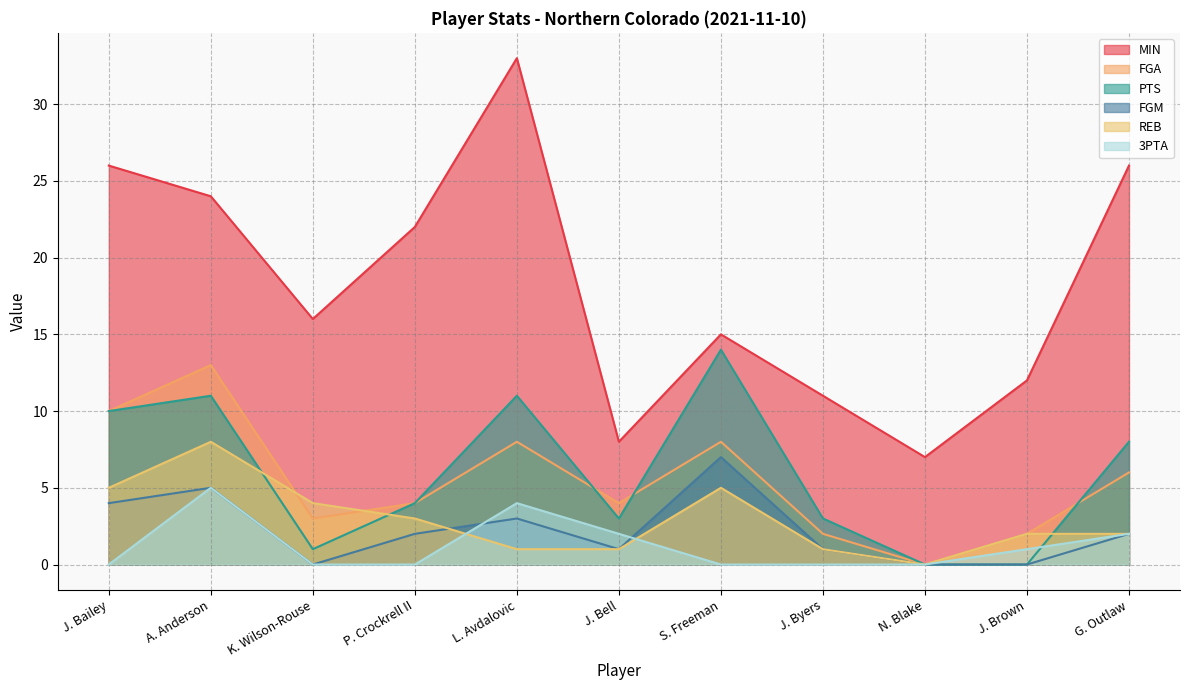

Where do 3PTA and PTS first cross each other?

J. Brown and G. Outlaw